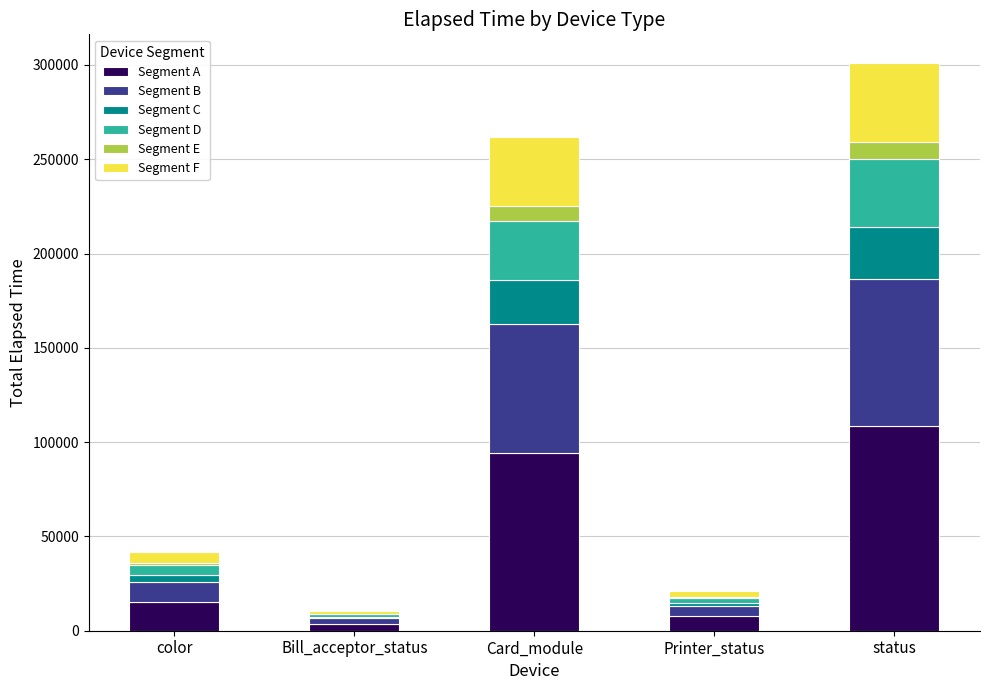

At which label does Segment A reach its peak?

status